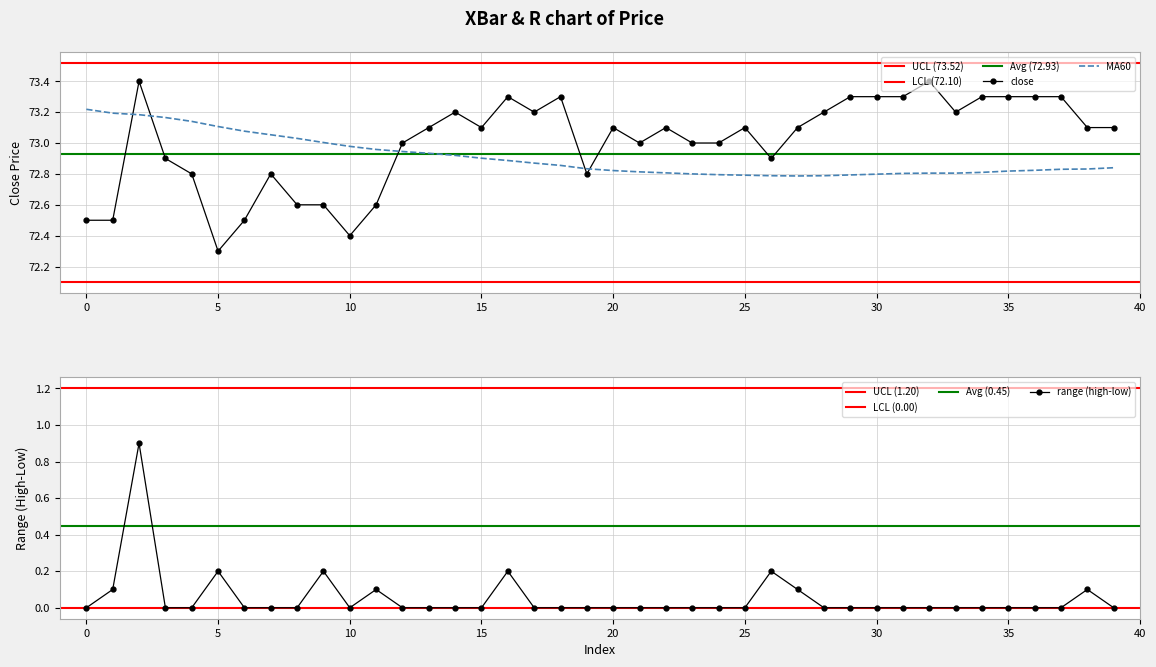

List the series in order of their peak value, highest first.

close, MA60